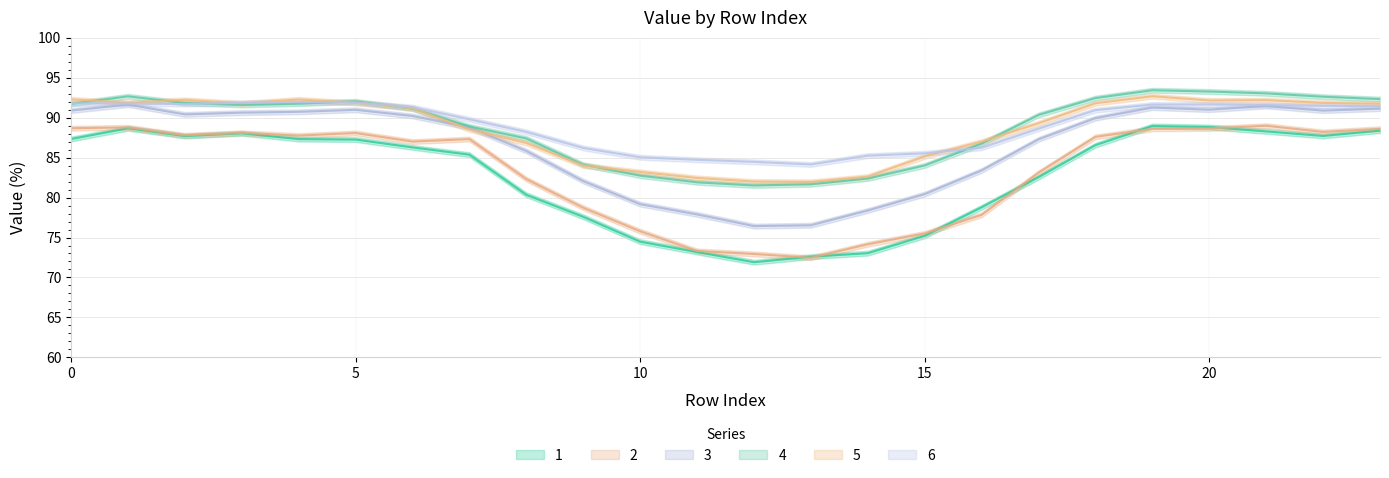

List the labels in order of 6 value, smallest first.

13, 12, 11, 10, 14, 15, 9, 16, 8, 17, 7, 18, 6, 23, 22, 21, 19, 20, 2, 1, 0, 3, 5, 4